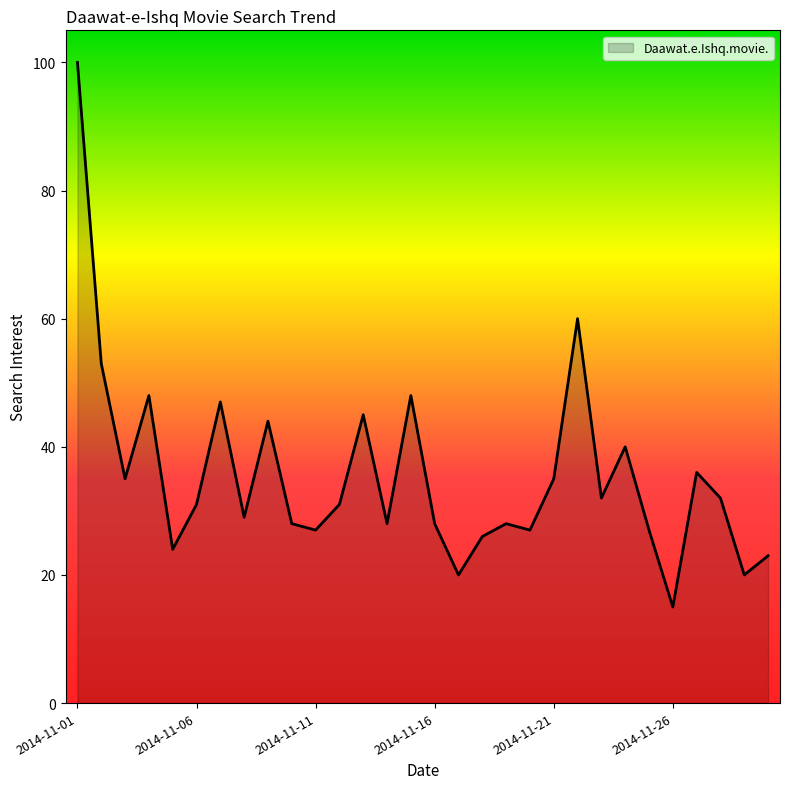

How many interior local valleys (lower than both neighbors) does the data have?

10